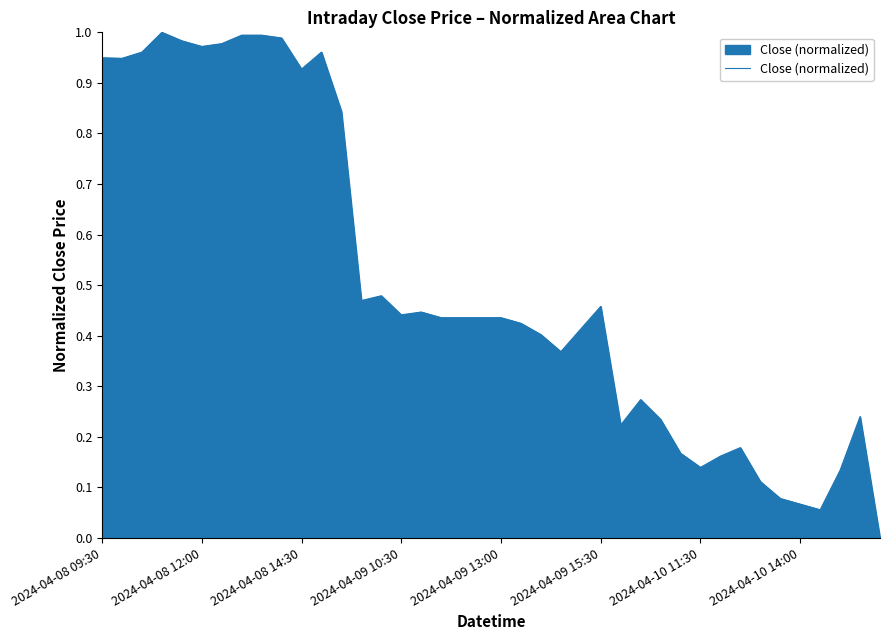

How many points are higher than both their immediate neighbors (excluding endpoints)?

8